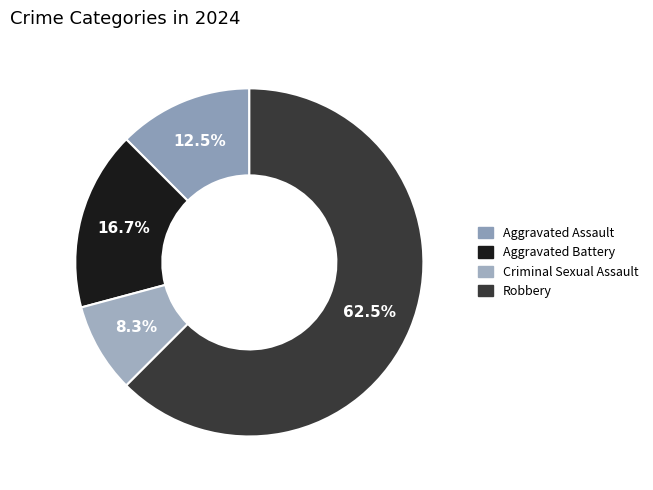

What percentage is NOT represented by Criminal Sexual Assault?

91.7%